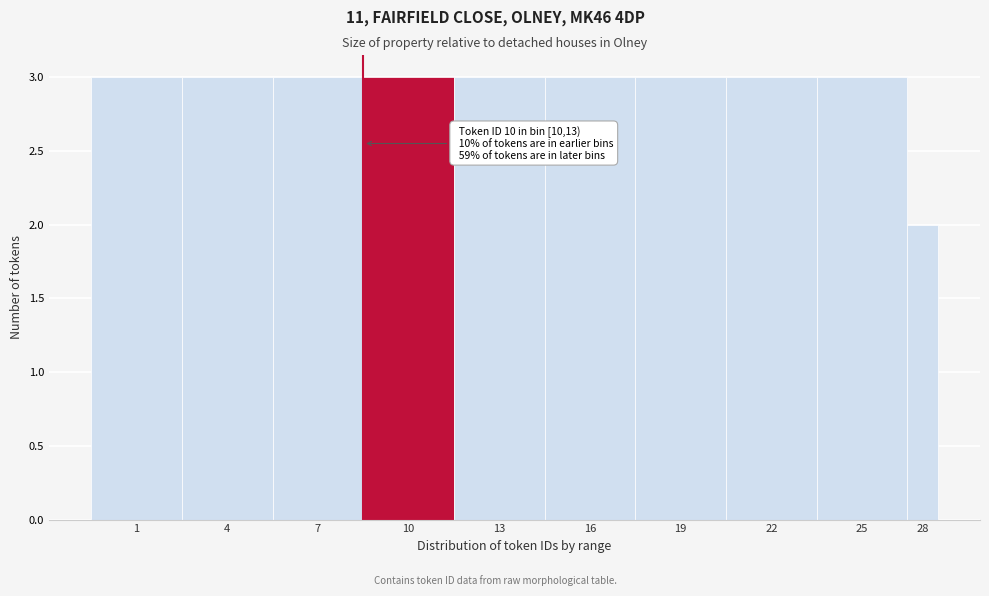

Reading left to right, transcribe all the data shown in this chart.

3	3	3	3	3	3	3	3	3	2